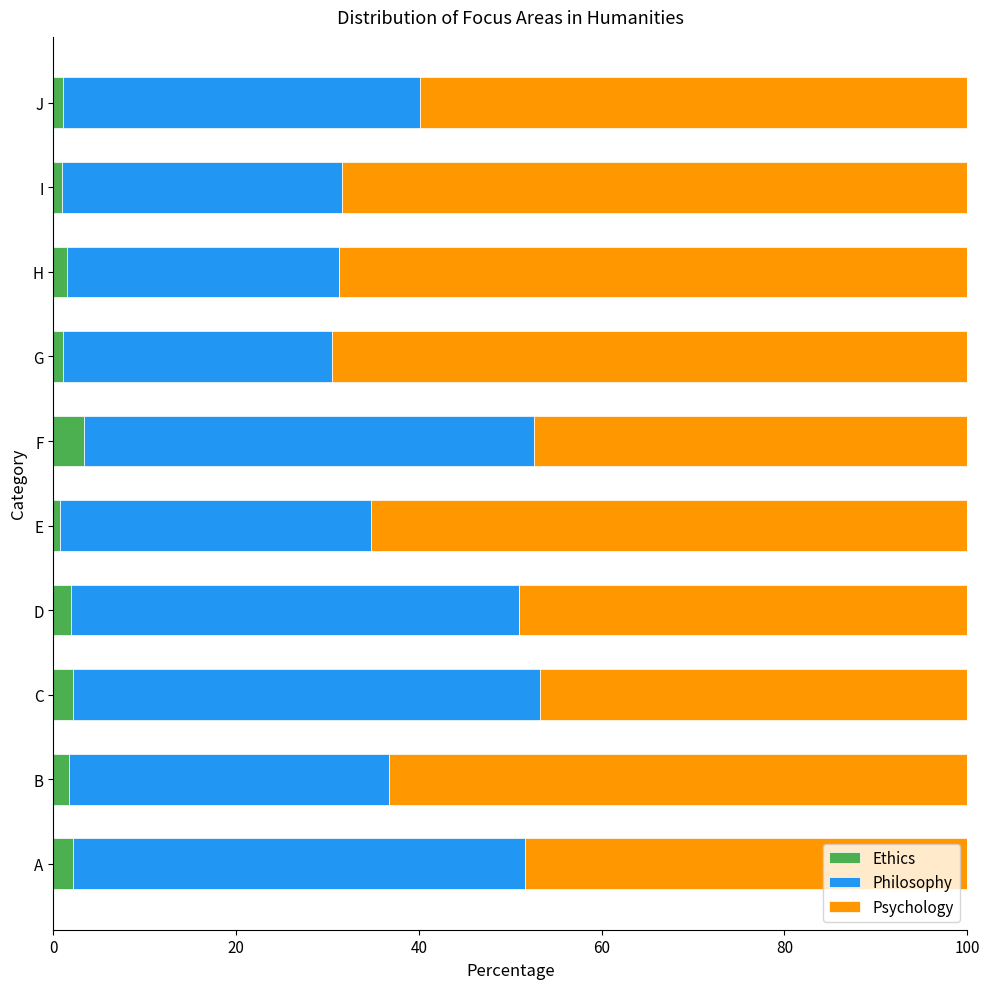

What is the total value across all series at A?

100.0